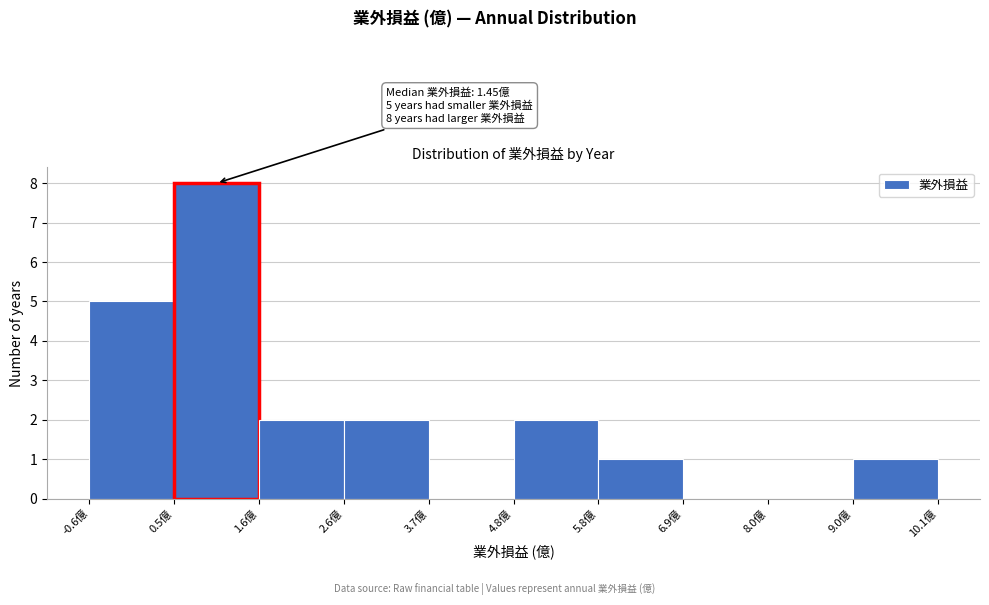

Over which range of the x-axis is the bar tallest?

0.6 to 1.6